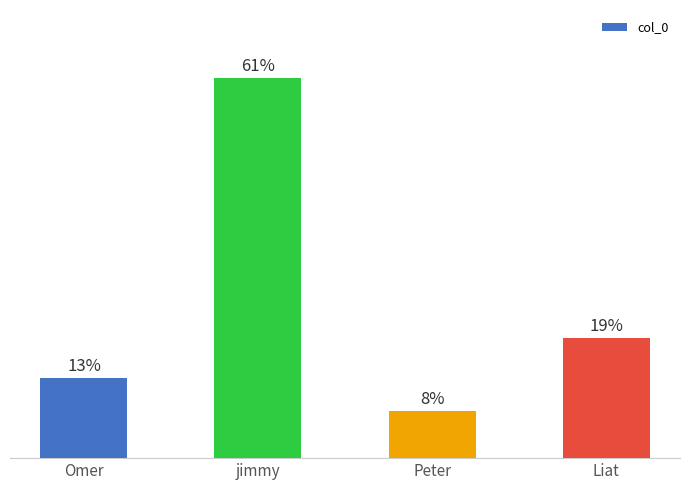

Are the bars horizontal?

No